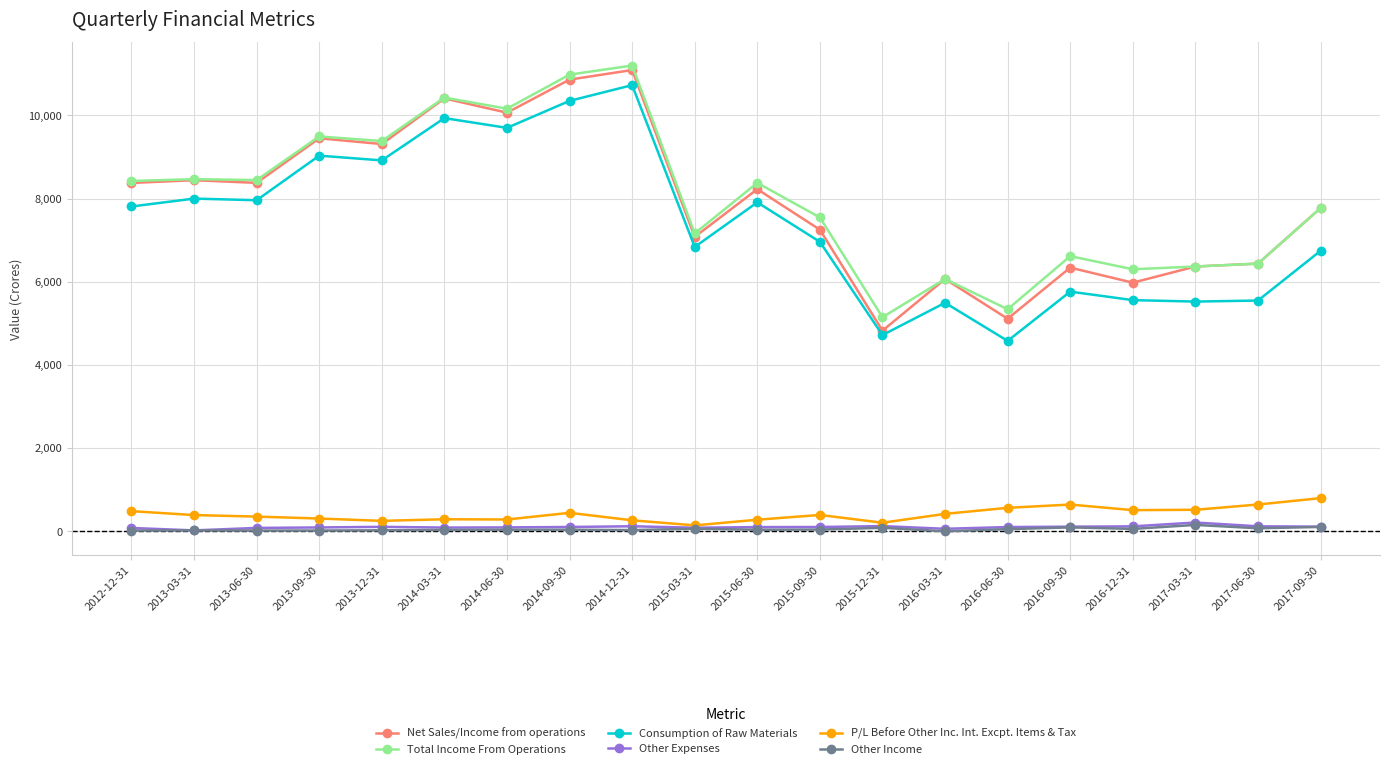

Which category has the highest value in the Consumption of Raw Materials series?

2014-12-31